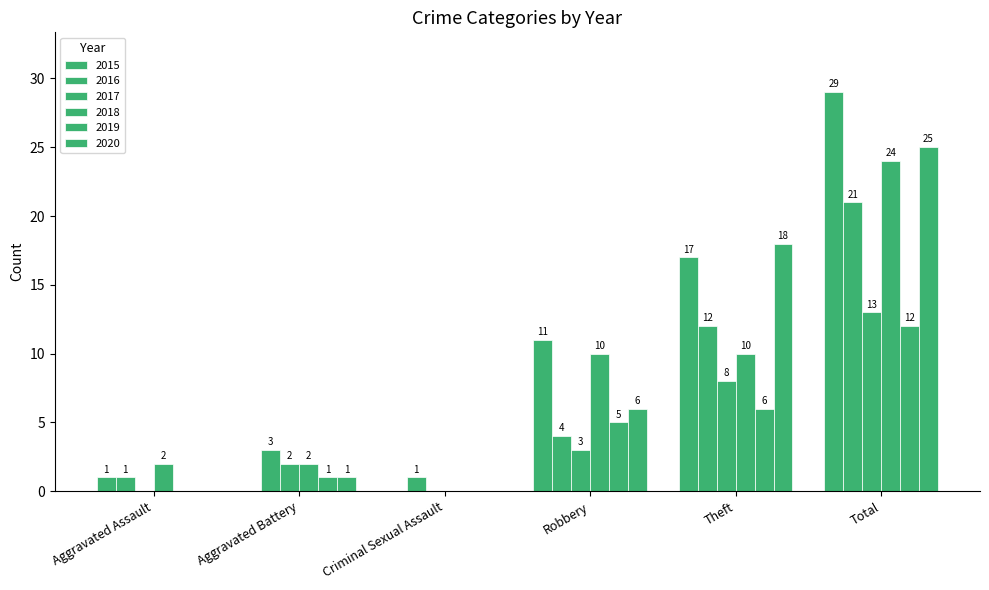

At which category is the sum across all series the highest?

Total